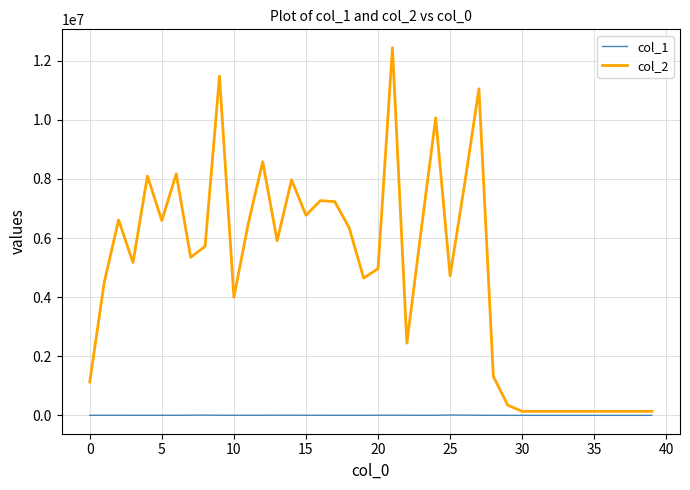

At how many categories does at least one series exceed 2341449?

27